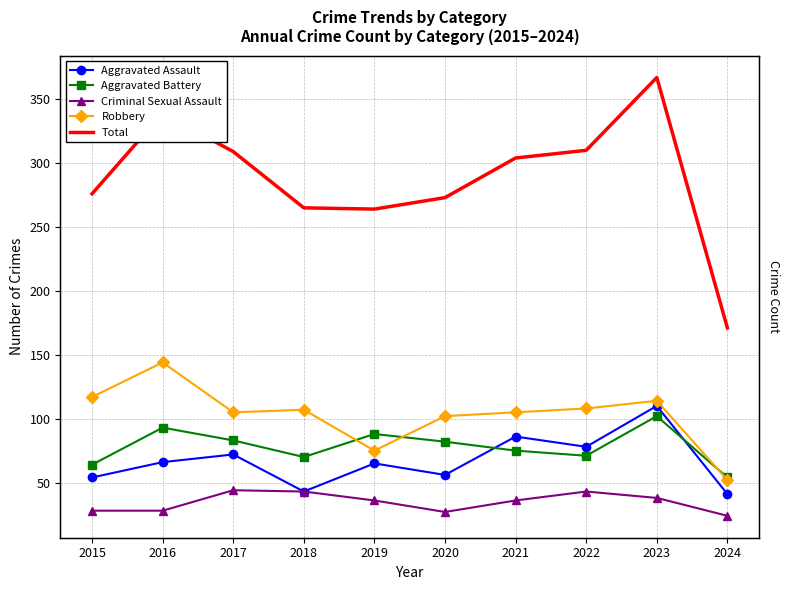

Reading right to left, extract all data points from this chart.

Aggravated Assault: 41	110	78	86	56	65	43	72	66	54
Aggravated Battery: 54	102	71	75	82	88	70	83	93	64
Criminal Sexual Assault: 24	38	43	36	27	36	43	44	28	28
Robbery: 52	114	108	105	102	75	107	105	144	117
Total: 171	367	310	304	273	264	265	309	339	276